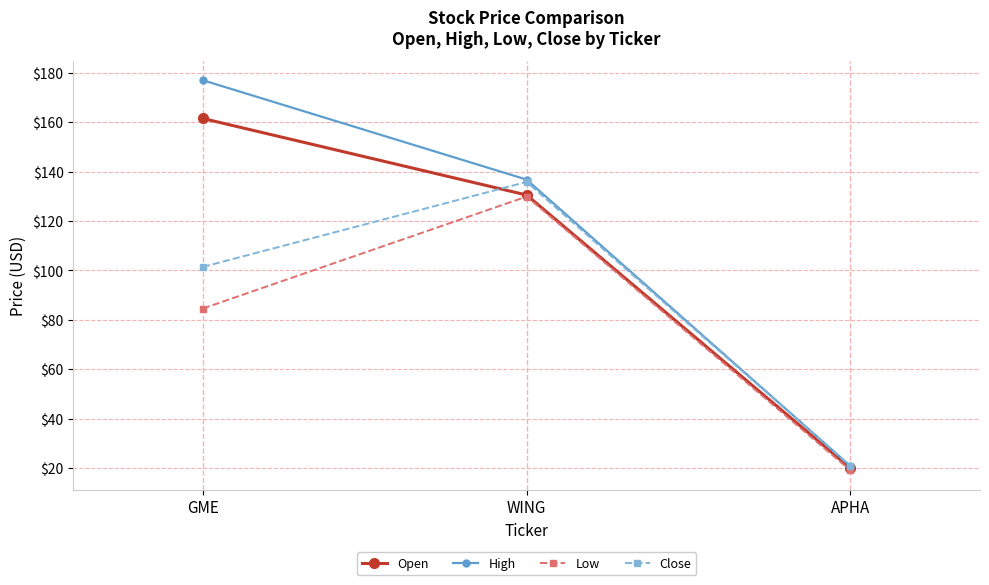

Is the value of Open at WING greater than the value of Low at GME?

Yes